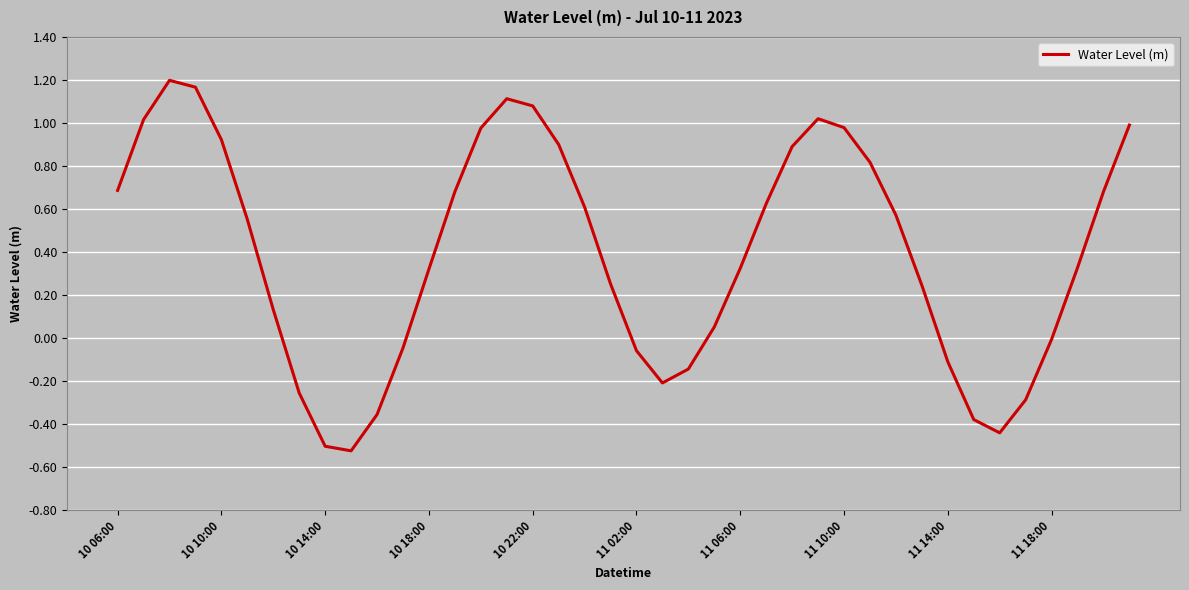

Does the chart display data point markers on the line(s)?

No